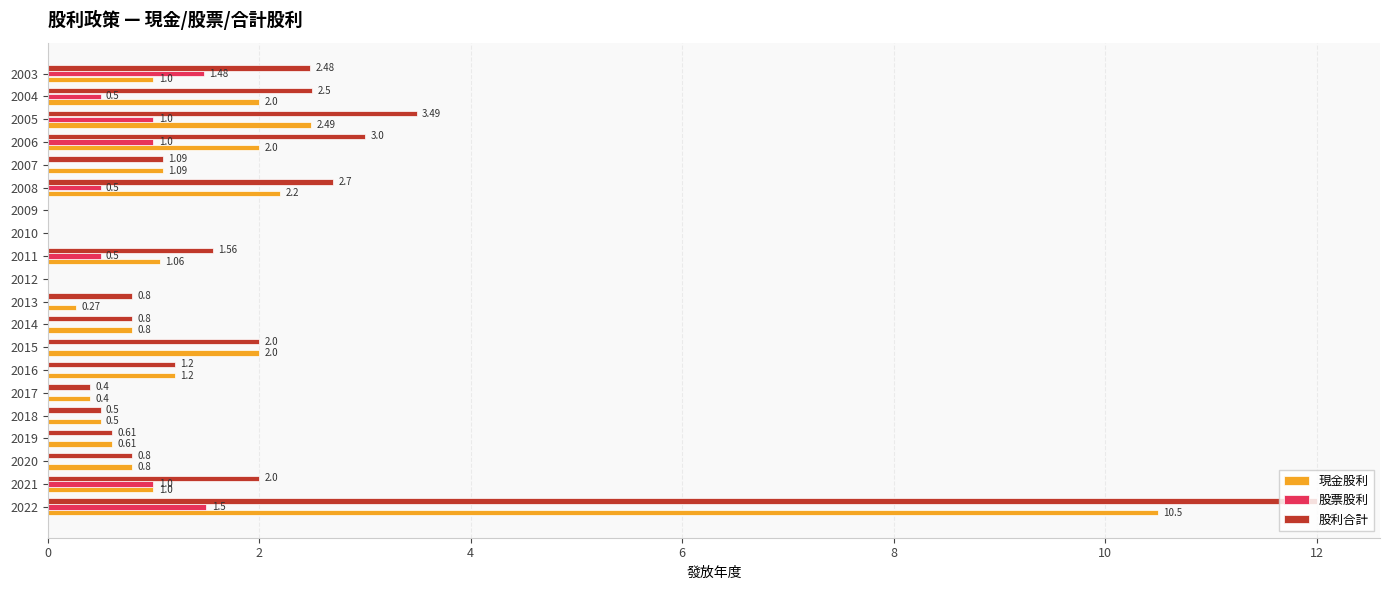

Which series changed the most between 2016 and 2003?

股票股利